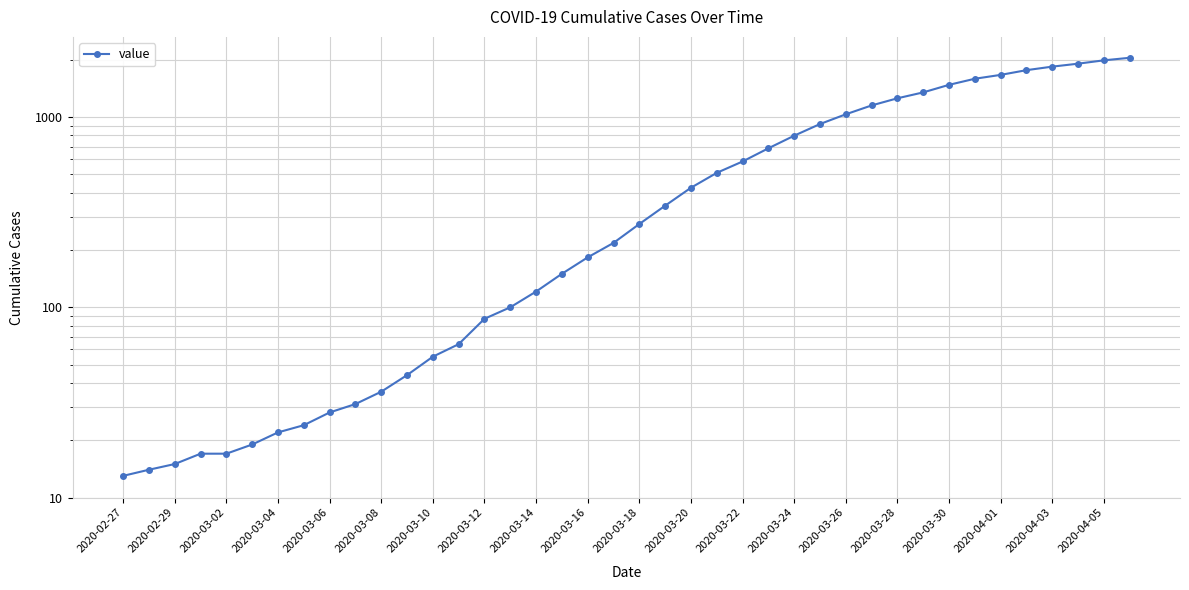

What is the value of the 36th point from the left?

1764